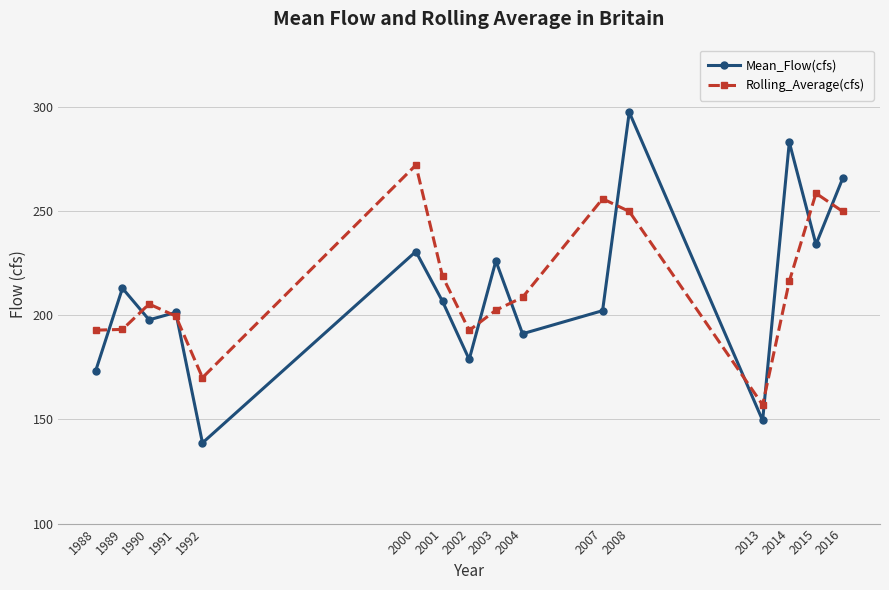

How many data points in Mean_Flow(cfs) are above 206?

8